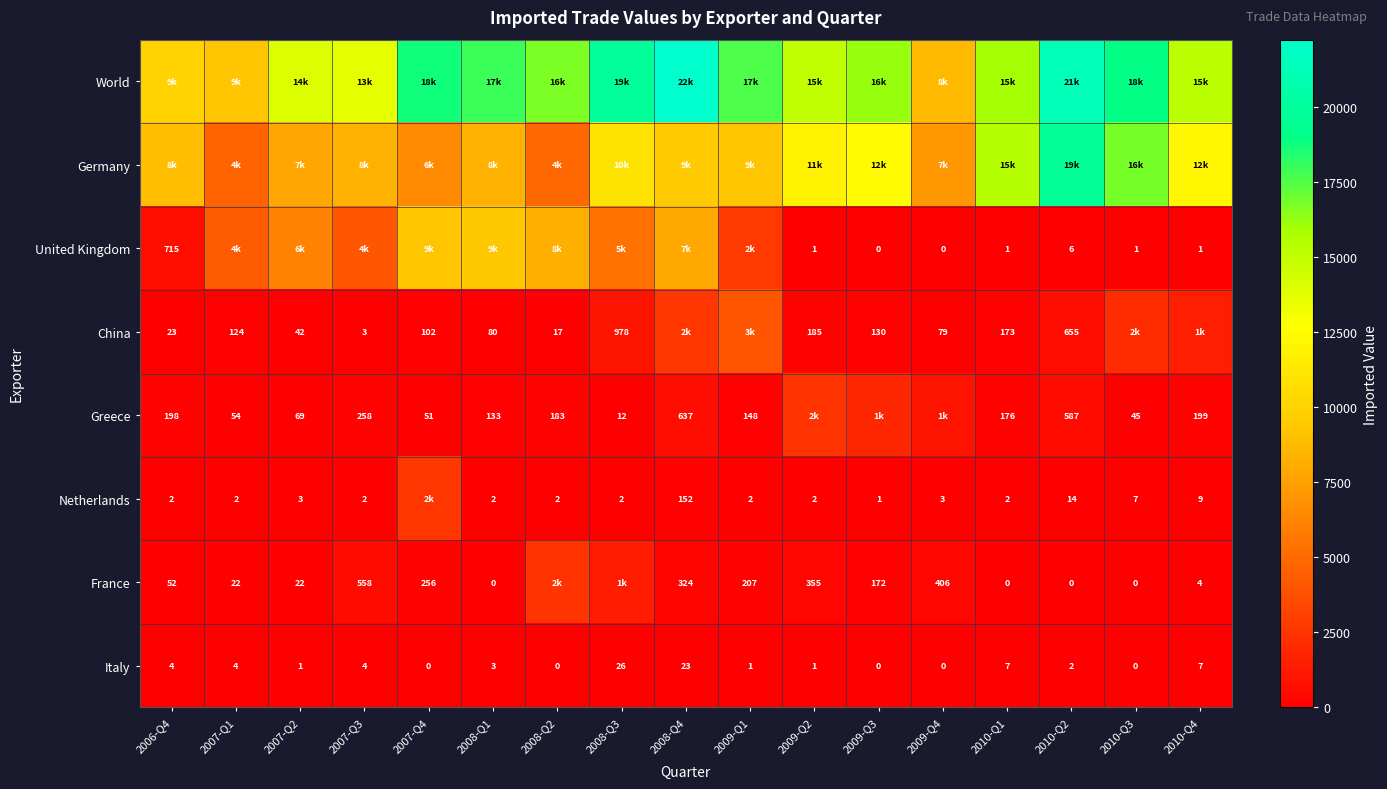

The value of China at 2009-Q2 is 185. True or false?

True